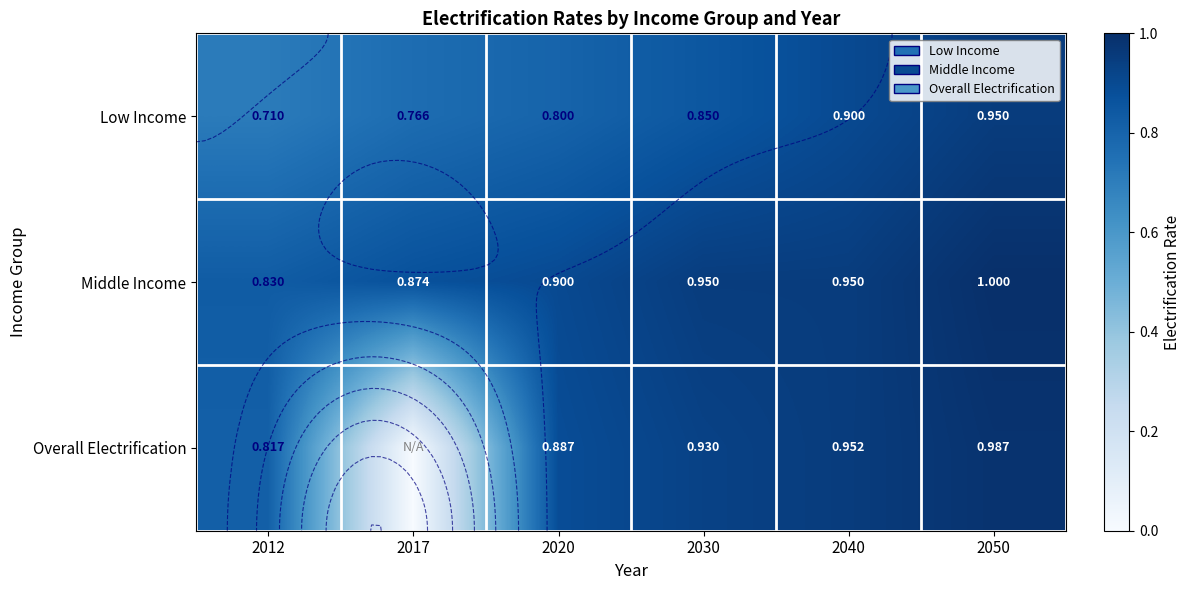

What is the sum of all Overall Electrification values?

4.6